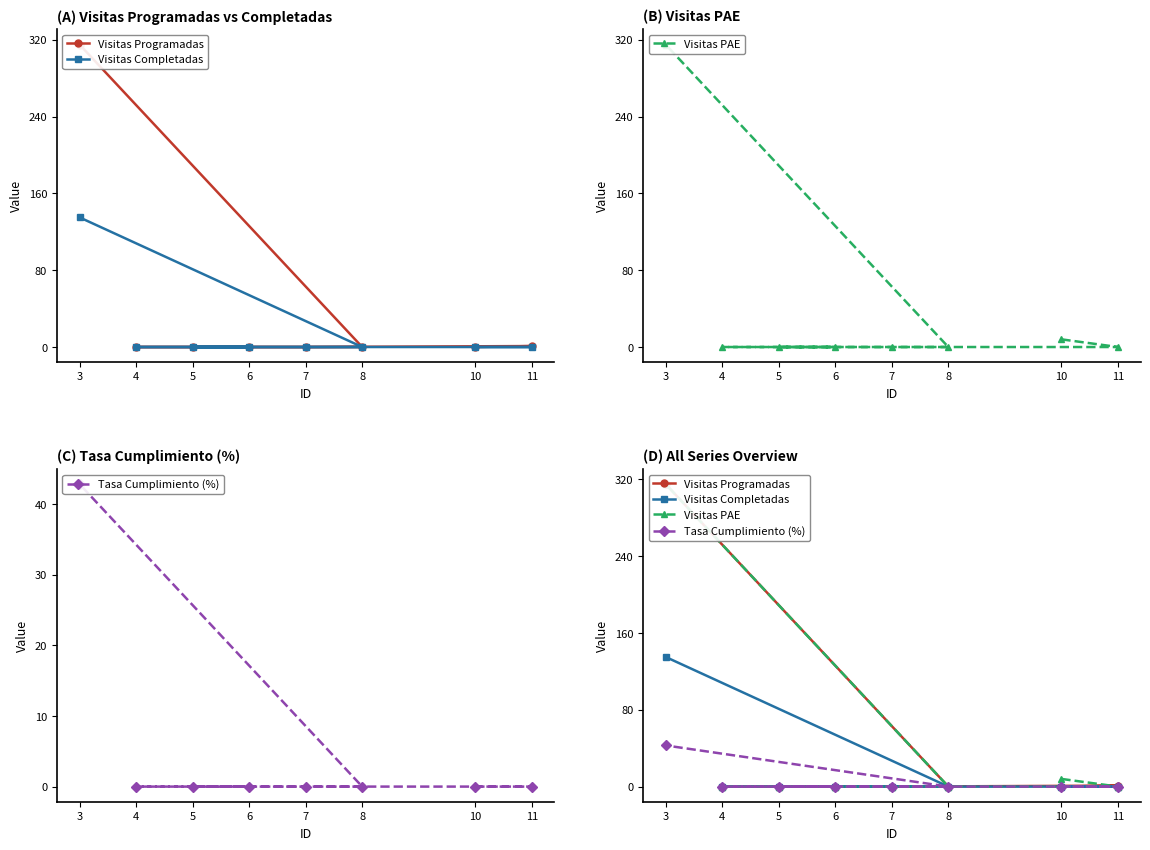

Between which two adjacent categories do Visitas PAE and Visitas Programadas first intersect?

10 and 11